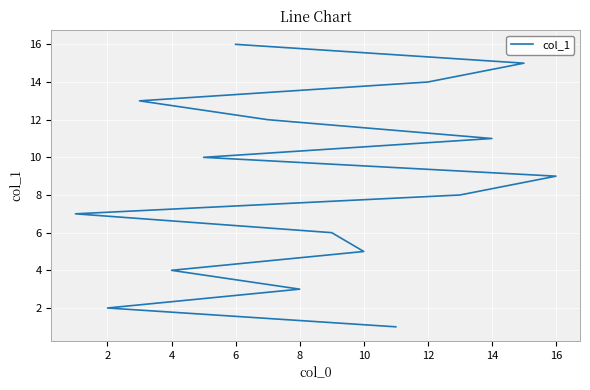

What is the maximum value shown in the chart?

16